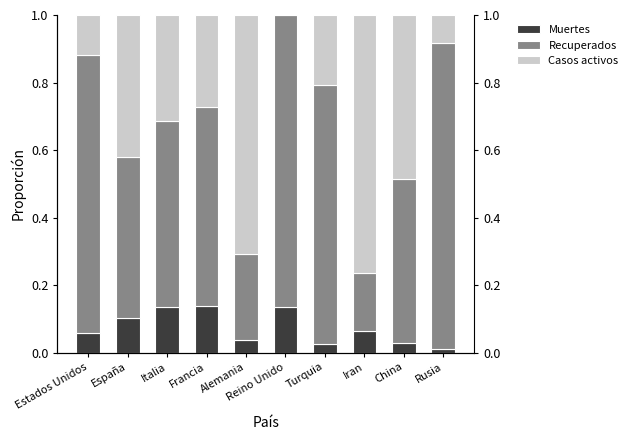

Which has a higher value, China or Alemania?

Alemania